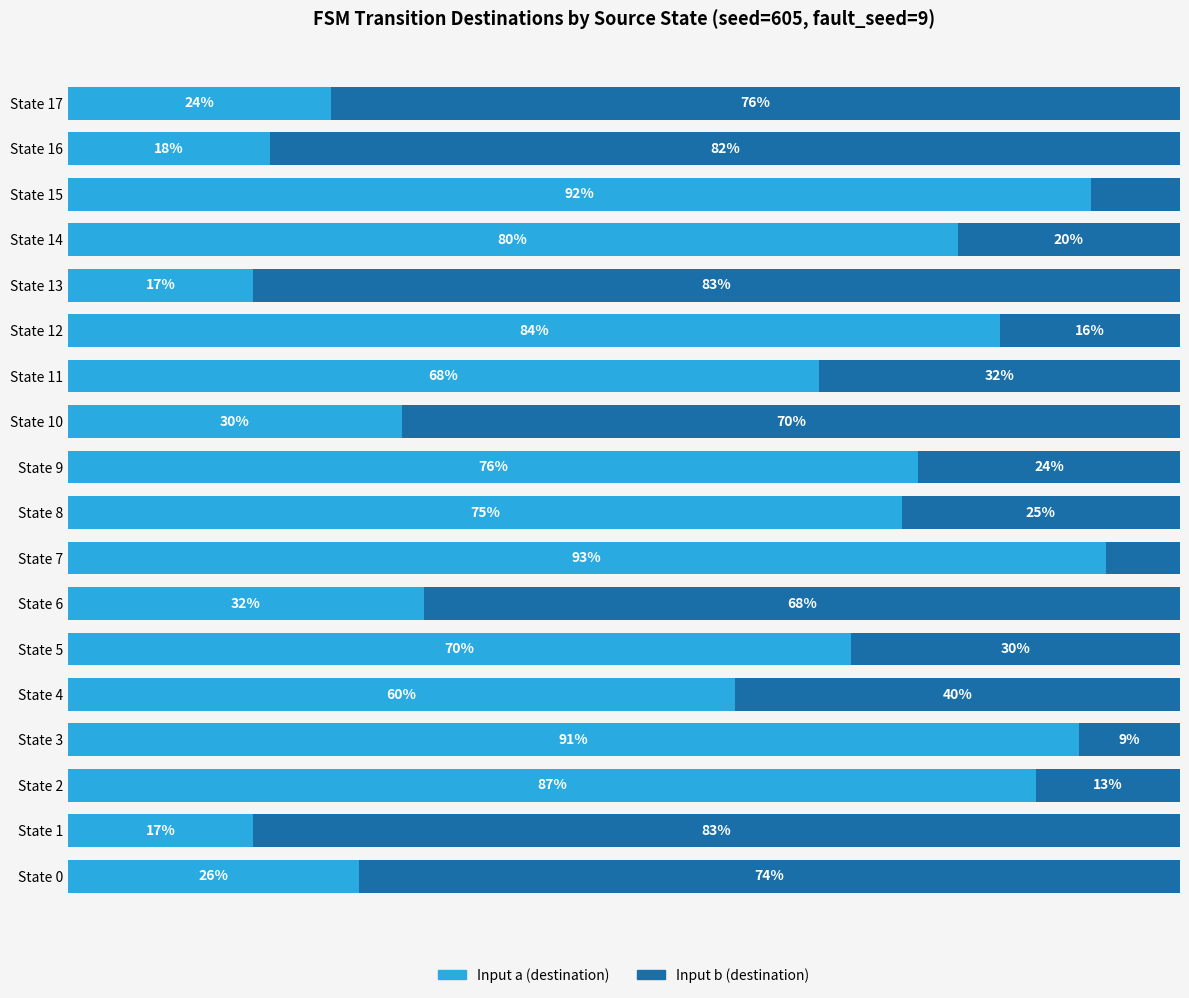

What are all the series names shown in the legend?

Input a (destination), Input b (destination)